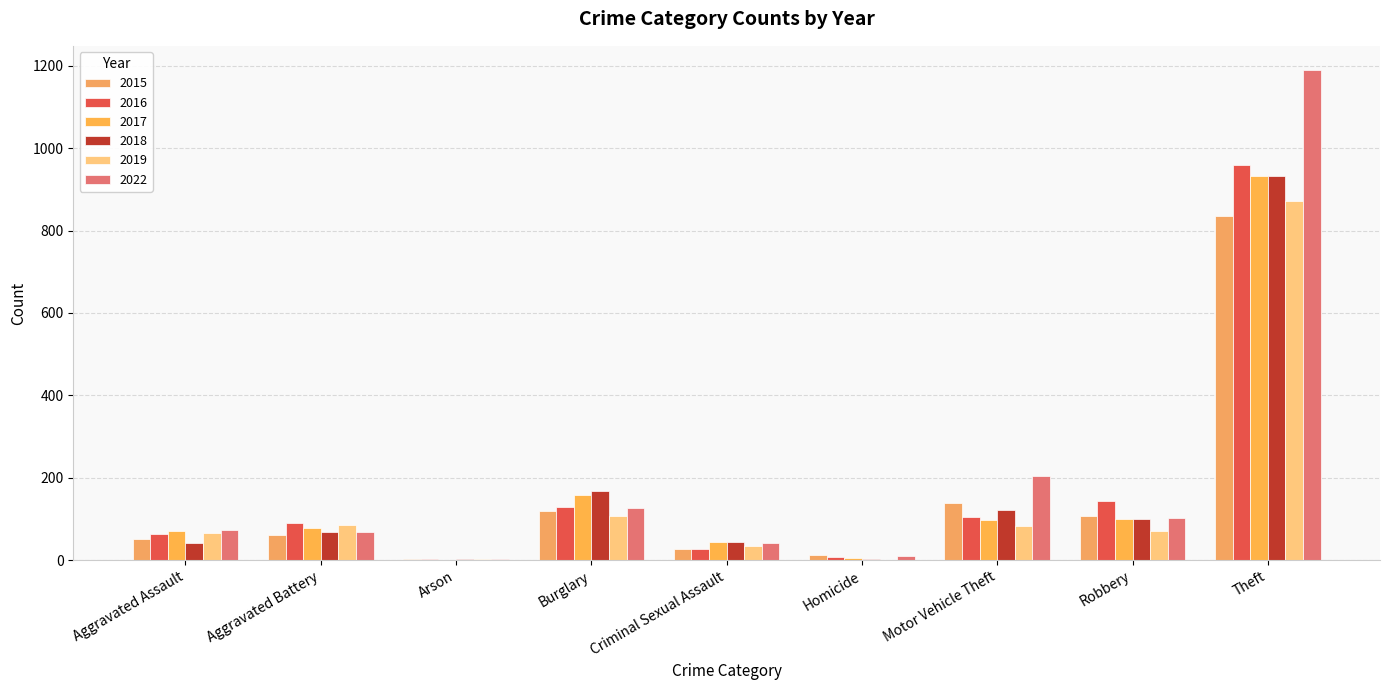

Which has a higher value, Aggravated Battery or Motor Vehicle Theft?

Motor Vehicle Theft